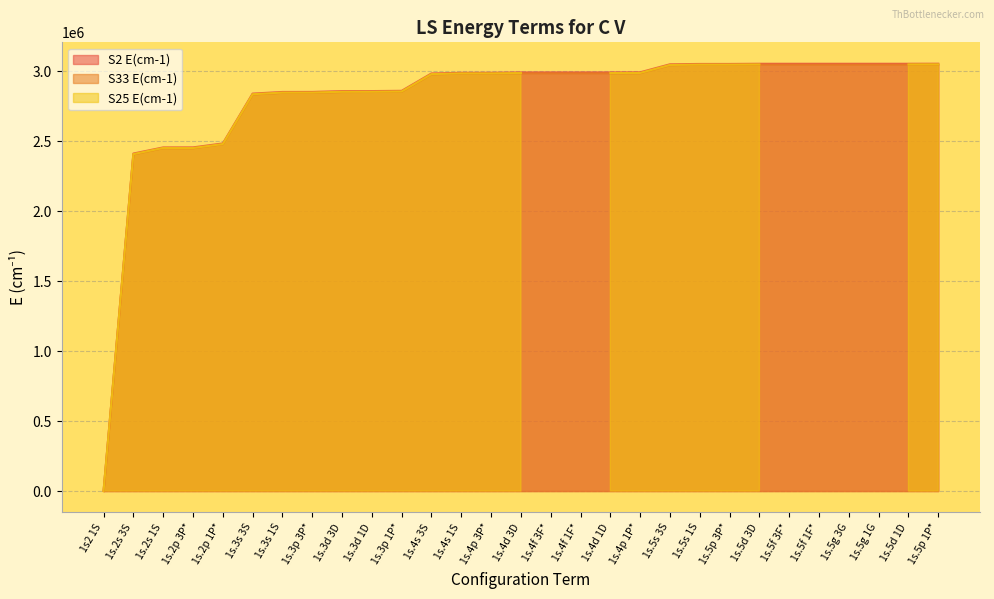

Where does the S2 E(cm-1) series first go above 2990789?

1s.4f 3F*